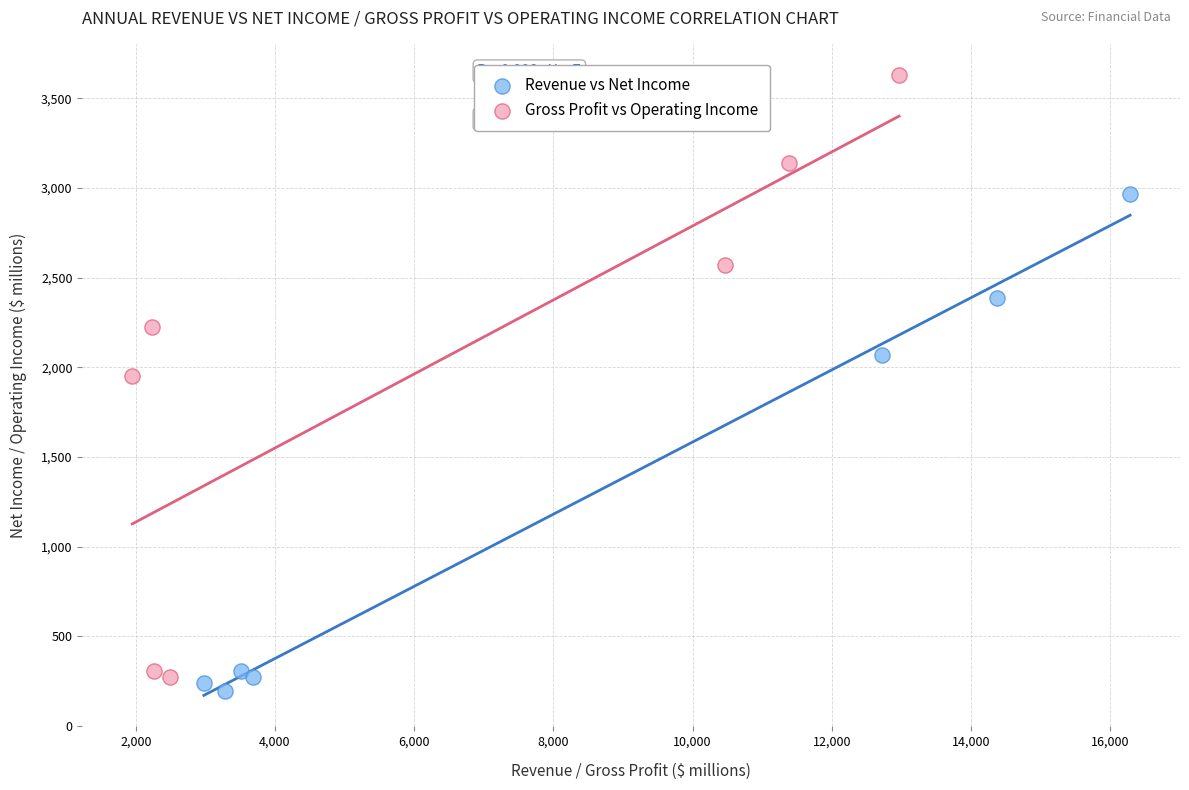

Which series contains the highest Y value?

Gross Profit vs Operating Income